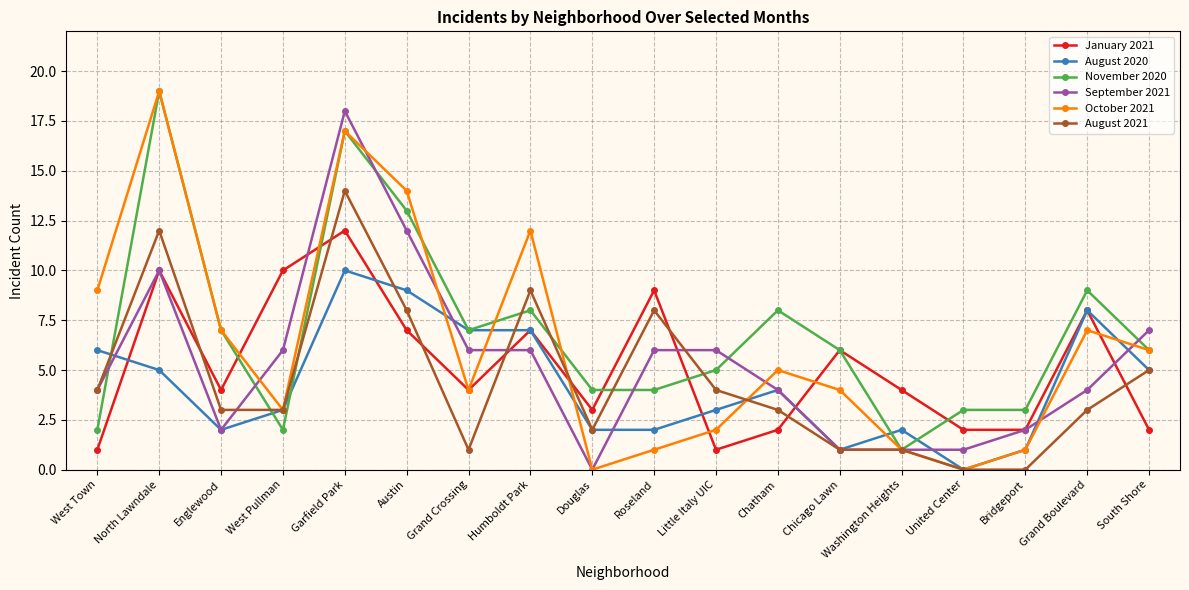

Count the number of data series in this chart.

6